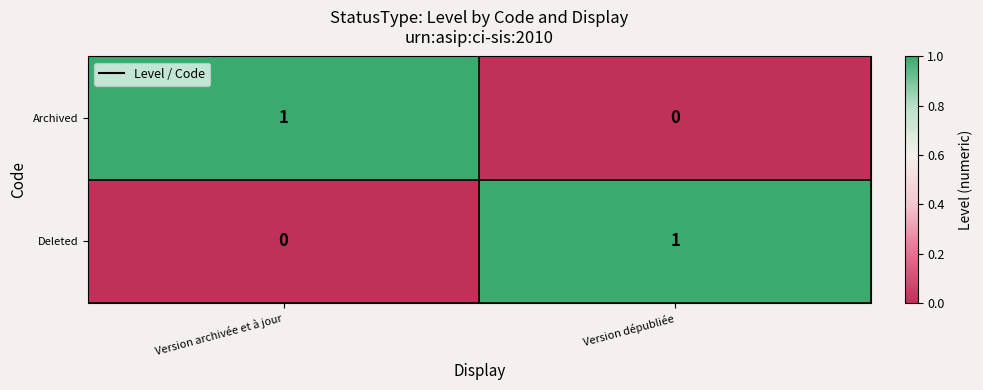

List the labels in order of Archived value, largest first.

Version archivée et à jour, Version dépubliée